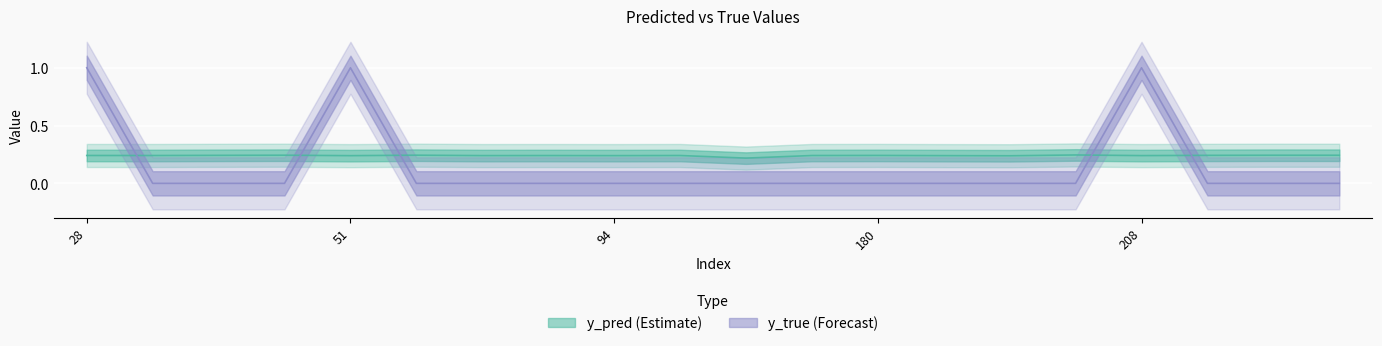

True or false: y_true and y_pred intersect in this chart.

True